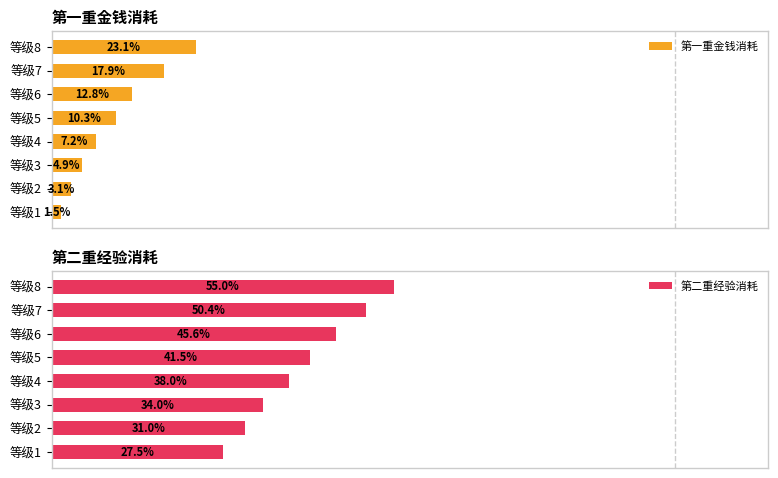

How many data points in 第一重金钱消耗 are above 10?

4